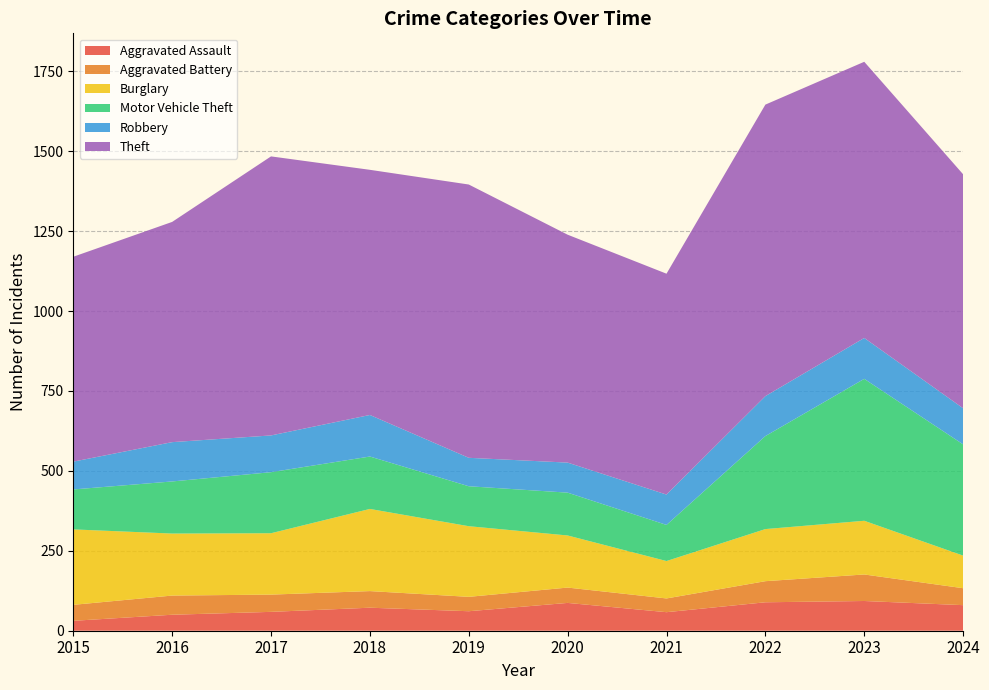

Reading left to right, transcribe all the data shown in this chart.

Aggravated Assault: 31	50	59	72	61	87	58	89	93	80
Aggravated Battery: 50	60	54	52	45	48	43	66	83	53
Burglary: 236	194	192	257	221	163	117	163	168	102
Motor Vehicle Theft: 125	163	191	164	125	134	113	291	444	348
Robbery: 87	123	115	130	89	94	95	125	128	113
Theft: 641	689	873	767	855	713	691	912	864	732